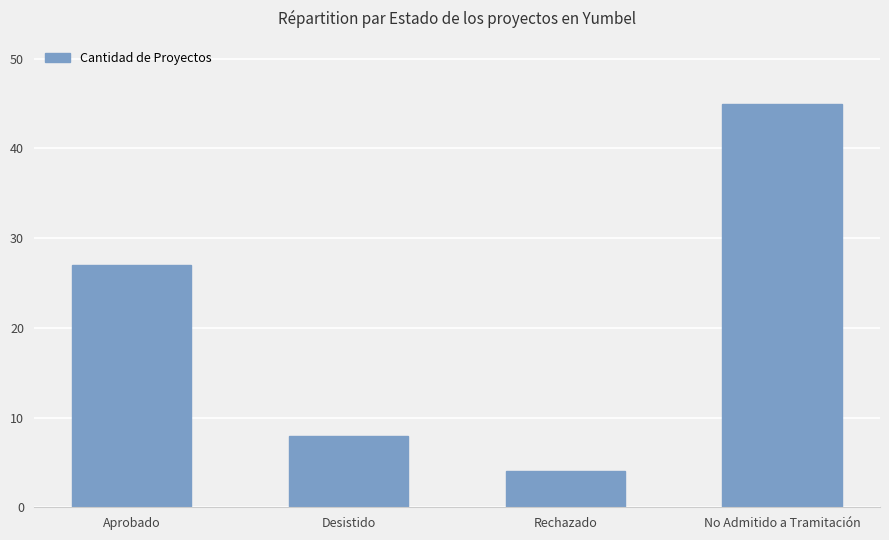

How many bars are there in total?

4